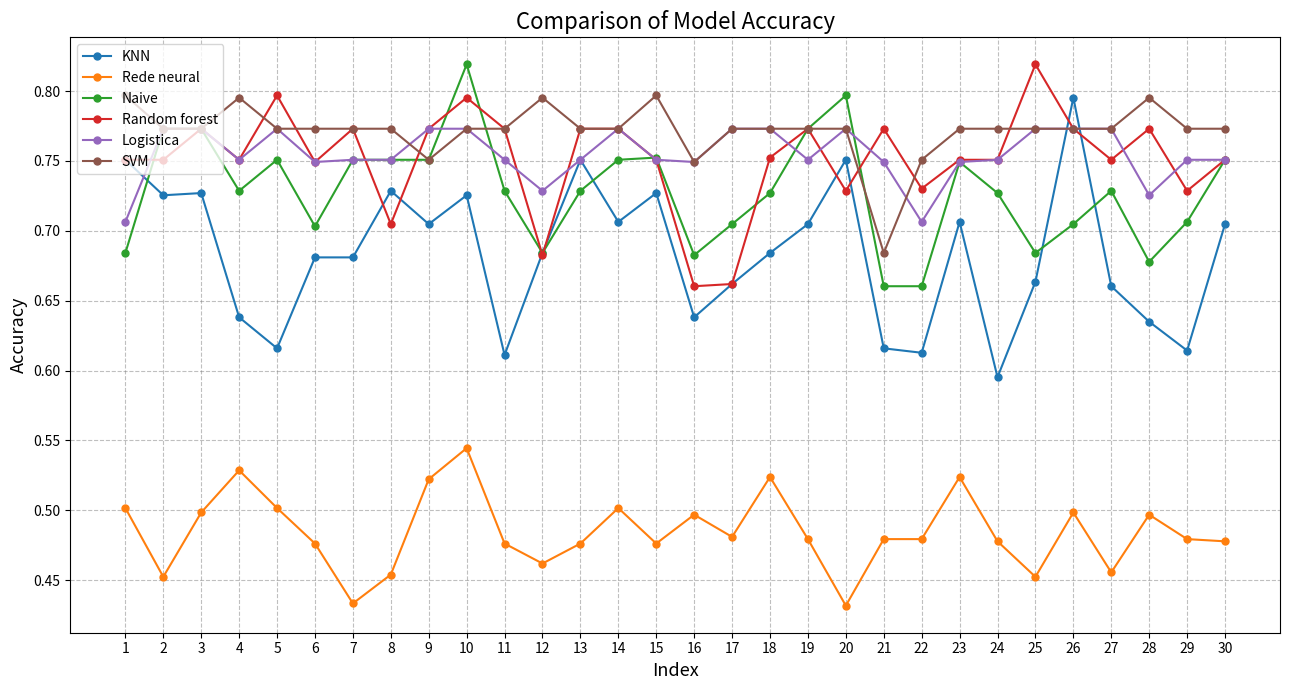

Which category has the highest value in the Random forest series?

25